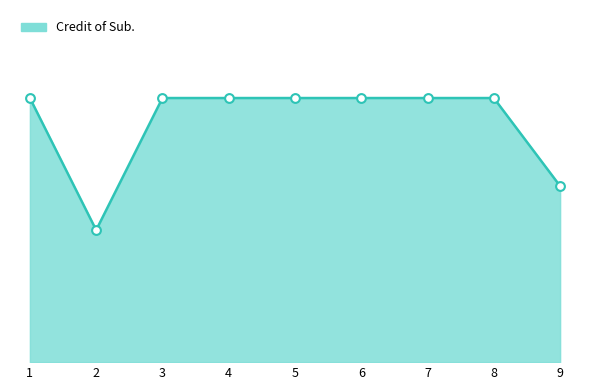

What is the change in value from 2 to 9?

+1